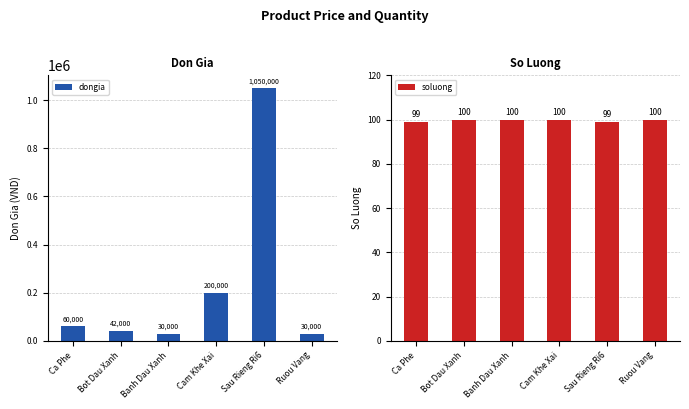

Is it true that soluong equals 138 at Bot Dau Xanh?

False